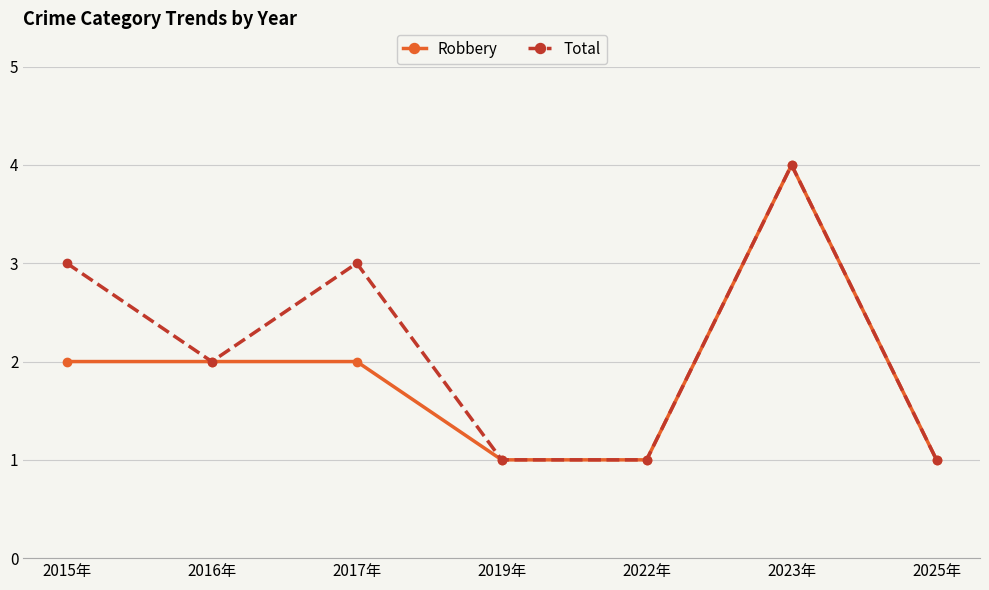

Reading right to left, list all the values displayed in this chart.

Robbery: 1	4	1	1	2	2	2
Total: 1	4	1	1	3	2	3